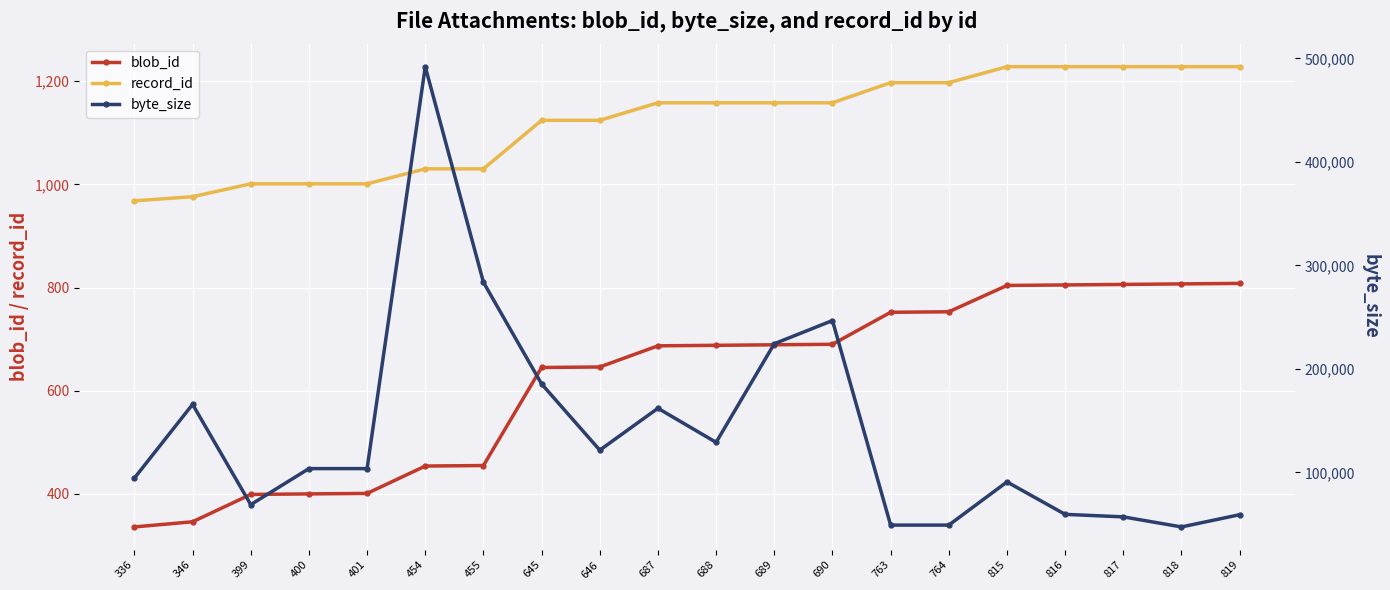

Which category has the highest value in the blob_id series?

819